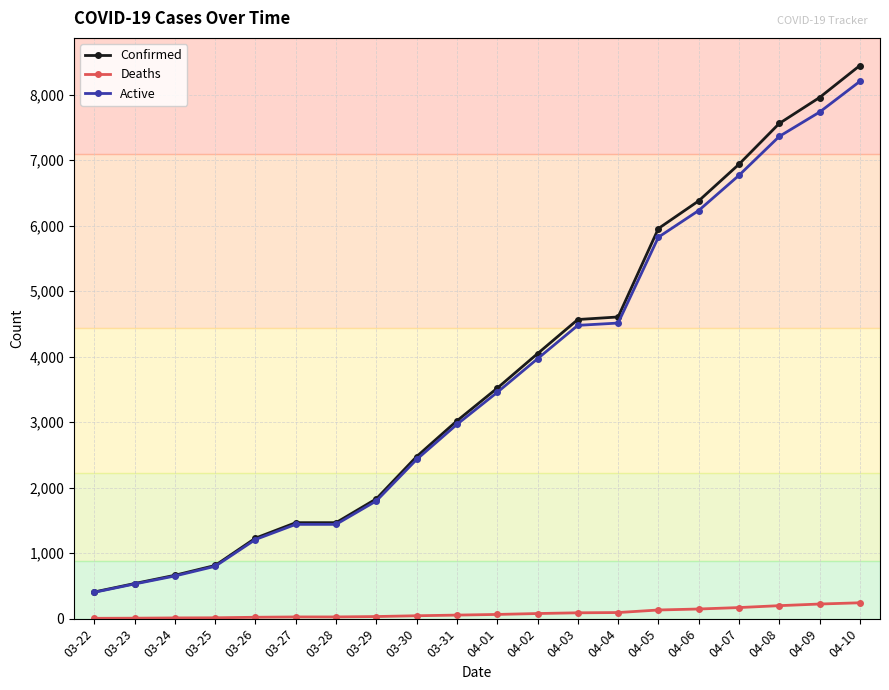

What is the value of the Confirmed point at the 14th from the left?

4605